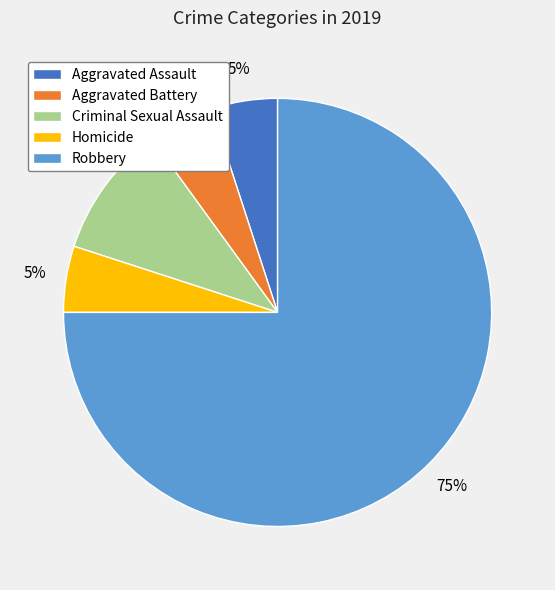

True or false: Robbery accounts for 63% of the total.

False